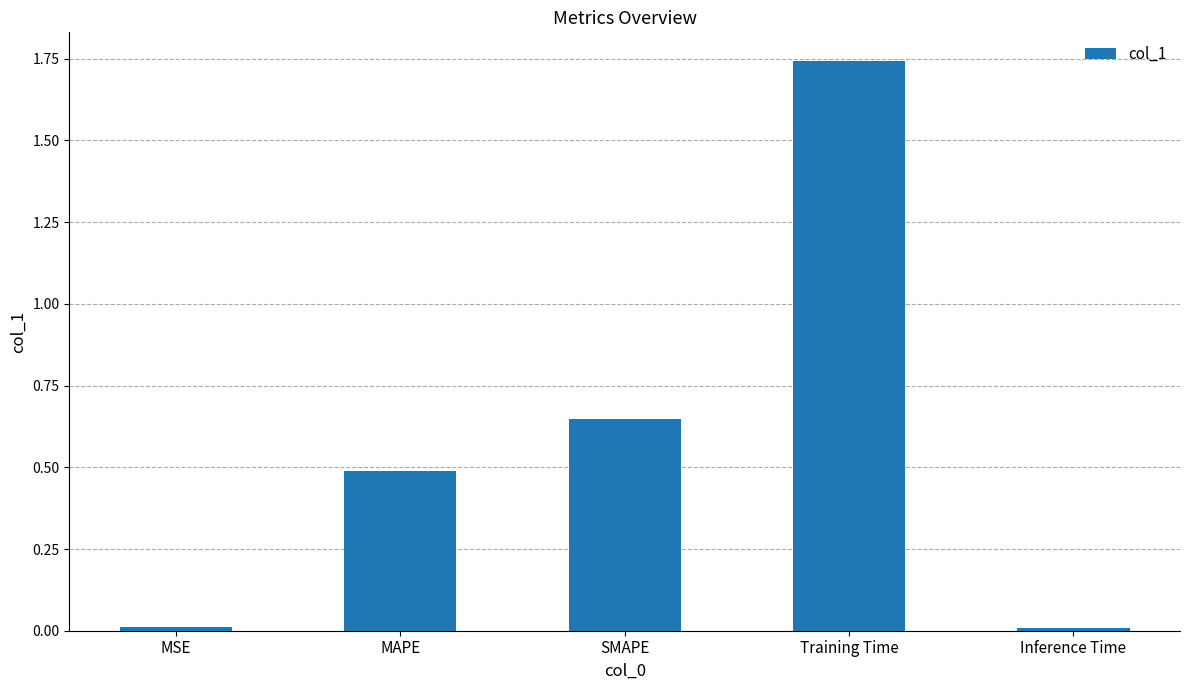

Which label corresponds to the largest value in the chart?

Training Time